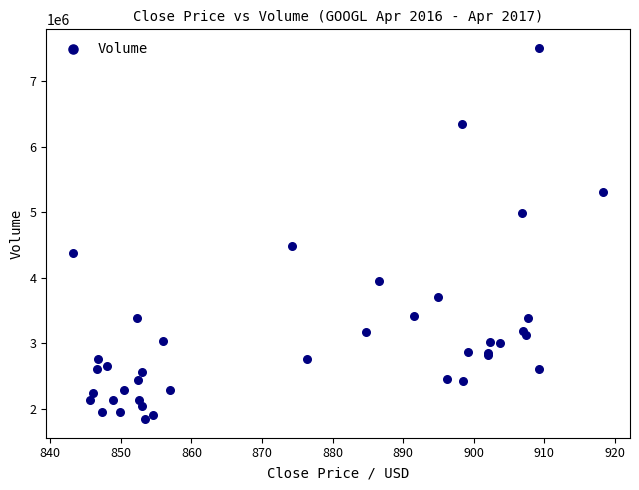

What Y value in the scatter plot is closest to 4675333?

4485770